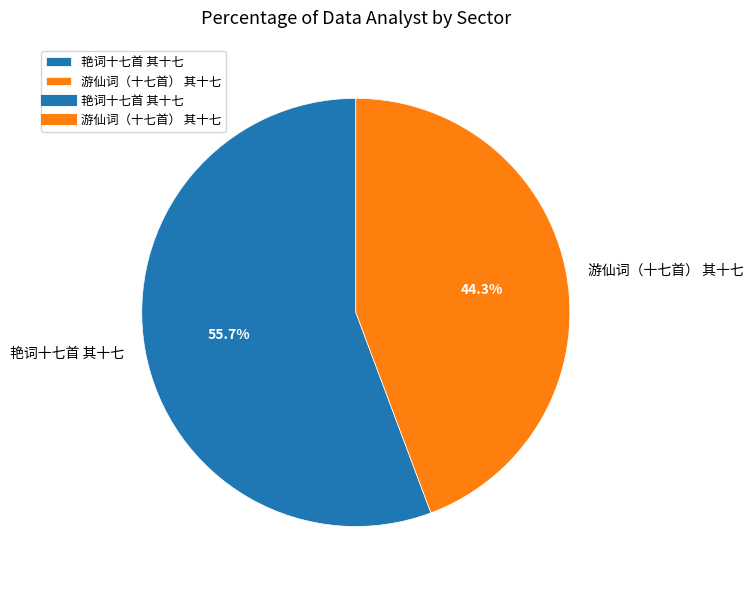

Is there a majority slice in this chart?

Yes